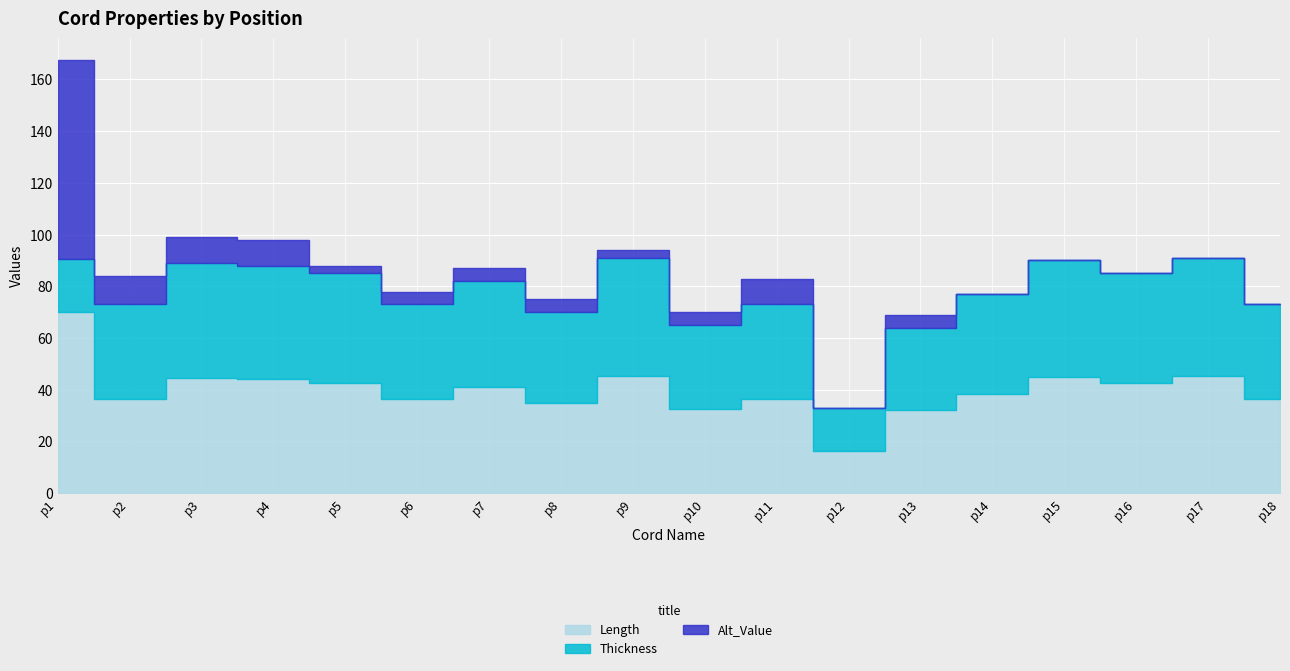

At which category does Length reach its first local valley?

p2